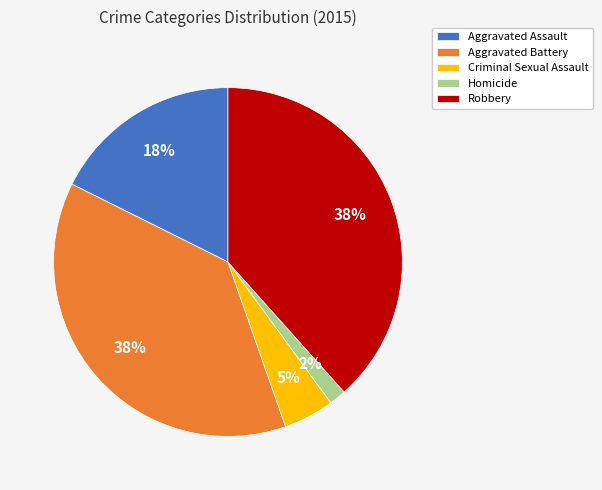

What percentage is the Aggravated Battery slice, to the nearest percent?

38%